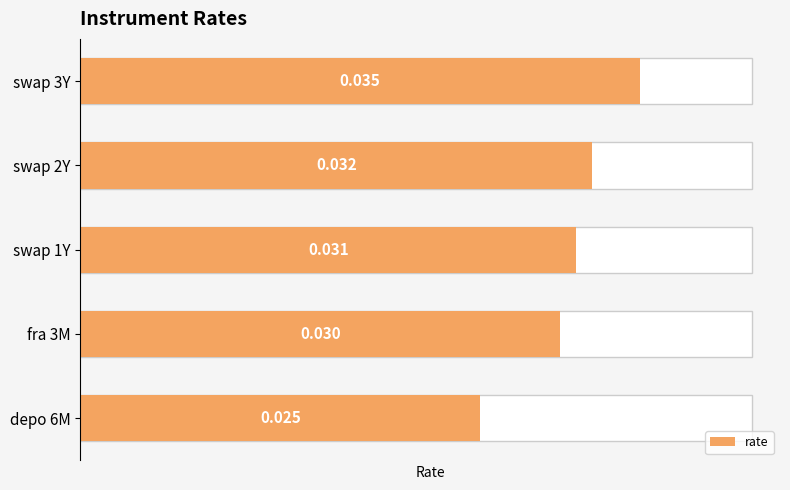

The value at 1 is 0.0. True or false?

False